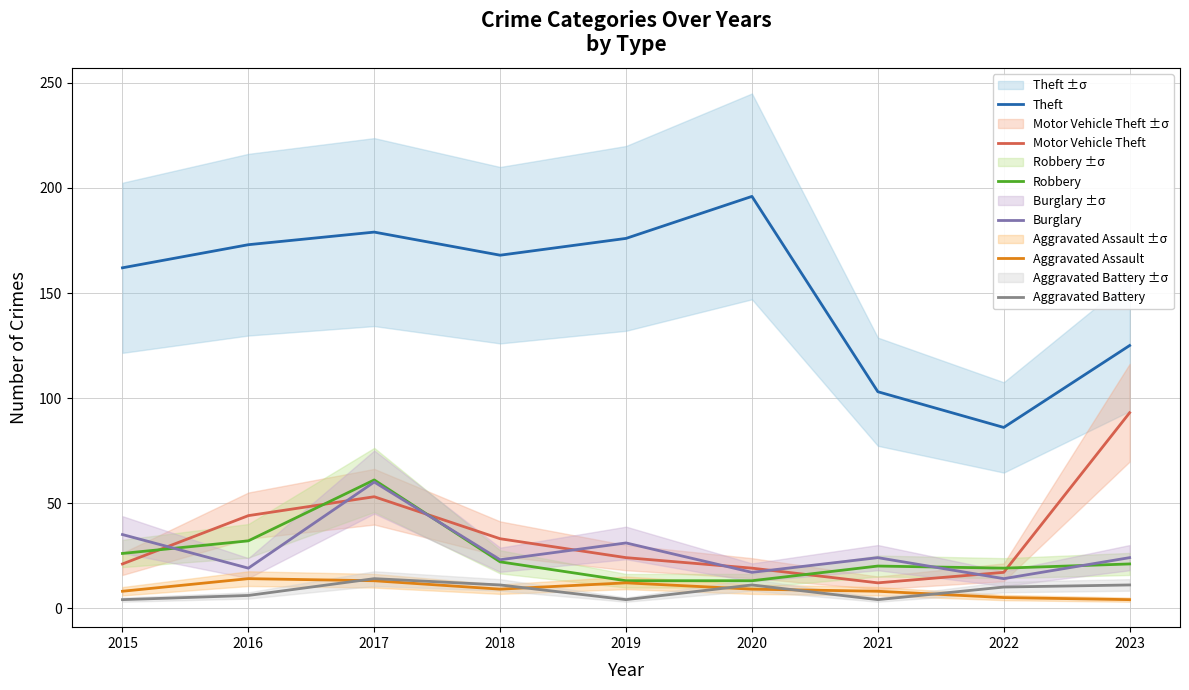

True or false: Theft and Aggravated Battery intersect in this chart.

False